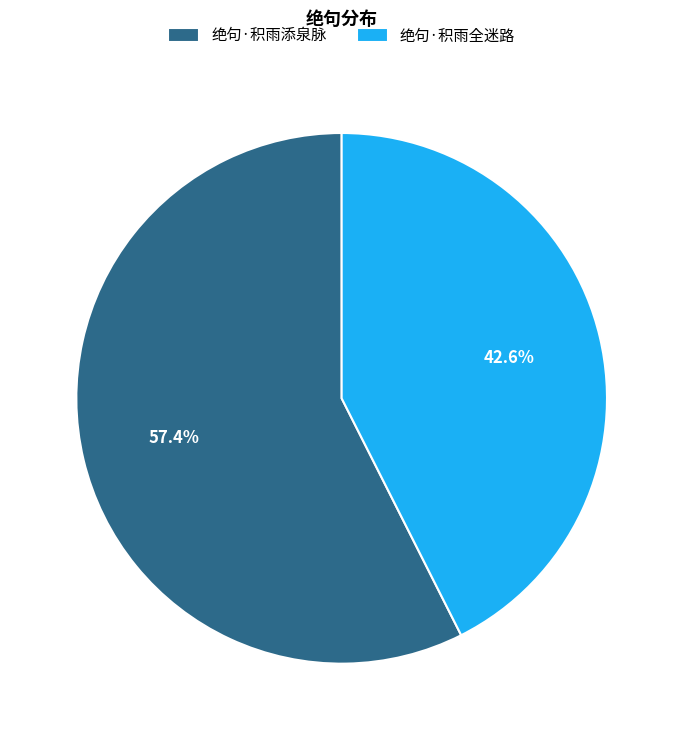

How many segments does this pie chart have?

2